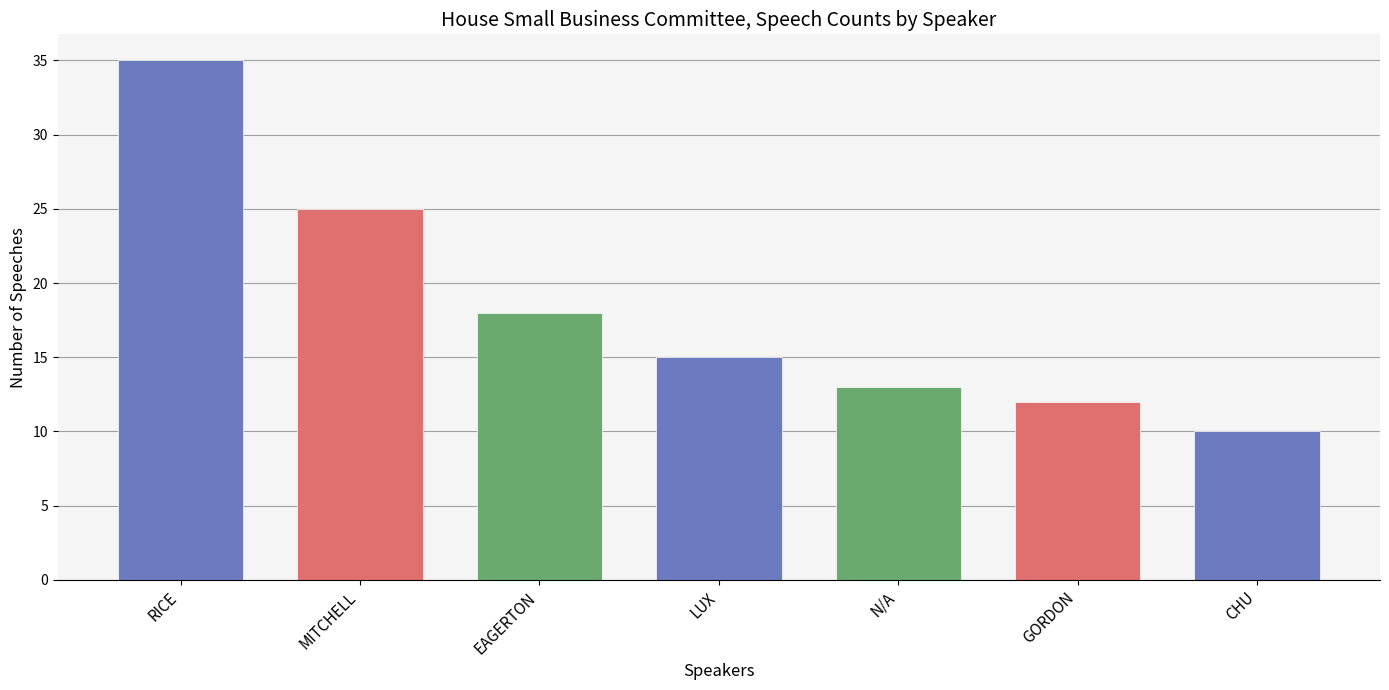

What is the change in value from RICE to CHU?

-25